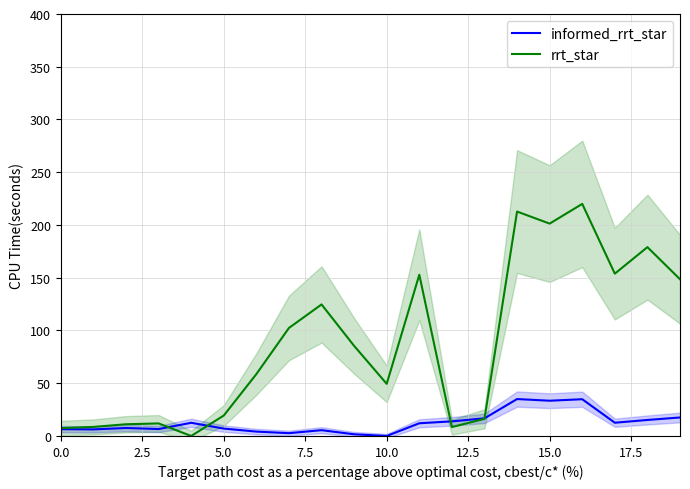

Reading left to right, transcribe all the data shown in this chart.

informed_rrt_star: 6.4	6.2	7.6	6.6	12.5	7.0	4.2	2.6	5.5	1.6	0.0	12.1	13.8	16.7	35.0	33.4	34.8	12.6	15.2	17.5
rrt_star: 7.5	8.6	11.1	11.9	0.0	19.4	58.7	102.4	124.7	85.4	49.4	152.8	8.4	16.3	212.7	201.3	220.0	153.9	179.0	148.6